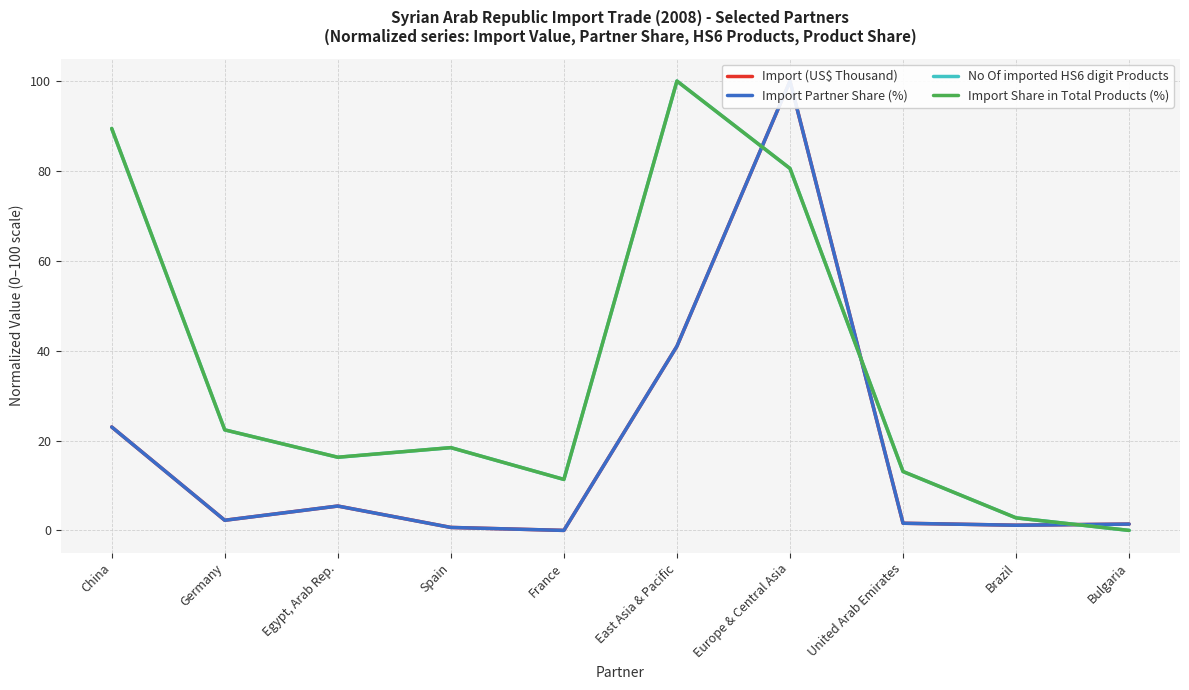

Reading left to right, transcribe all the data shown in this chart.

Import (US$ Thousand): 23.0	2.3	5.4	0.7	0.0	41.0	100.0	1.6	1.2	1.4
Import Partner Share (%): 23.0	2.3	5.4	0.7	0.0	41.0	100.0	1.6	1.1	1.4
No Of imported HS6 digit Products: 89.4	22.4	16.3	18.4	11.3	100.0	80.5	13.1	2.8	0.0
Import Share in Total Products (%): 89.4	22.4	16.3	18.4	11.3	100.0	80.5	13.1	2.8	0.0